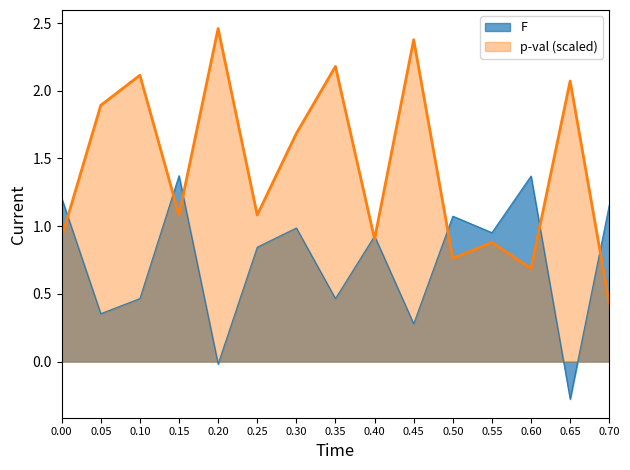

Reading left to right, what are all the values shown in this chart?

0.9	1.9	2.1	1.1	2.5	1.1	1.7	2.2	0.9	2.4	0.8	0.9	0.7	2.1	0.4